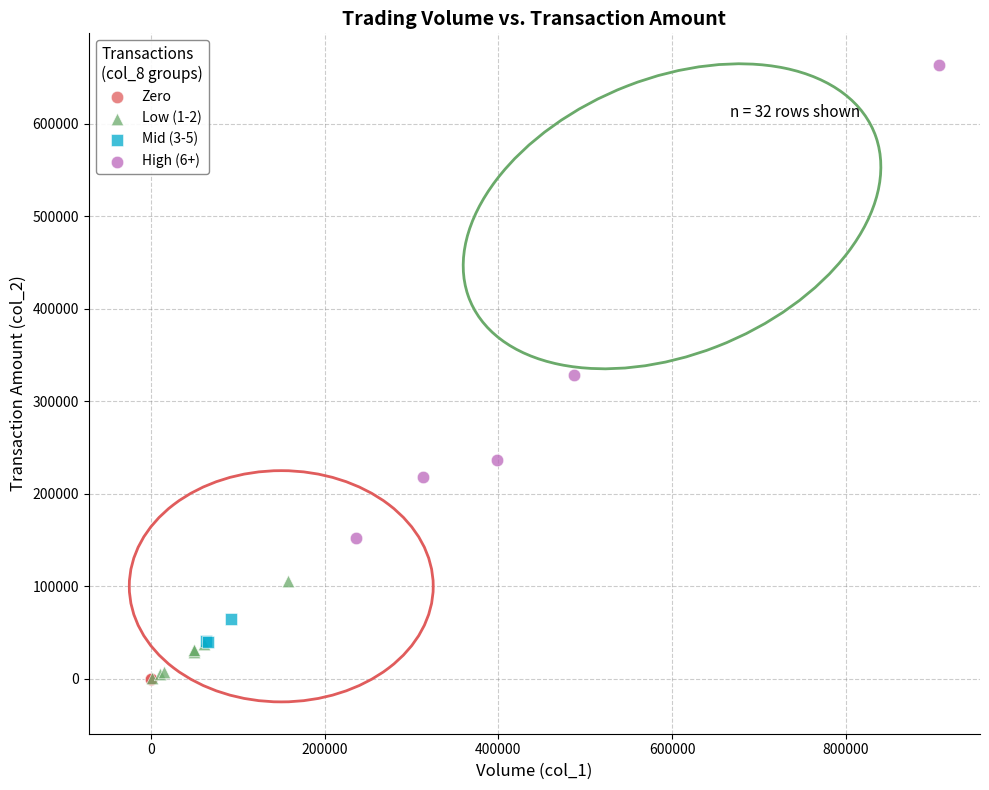

Which series contains the highest Y value?

High (6+)